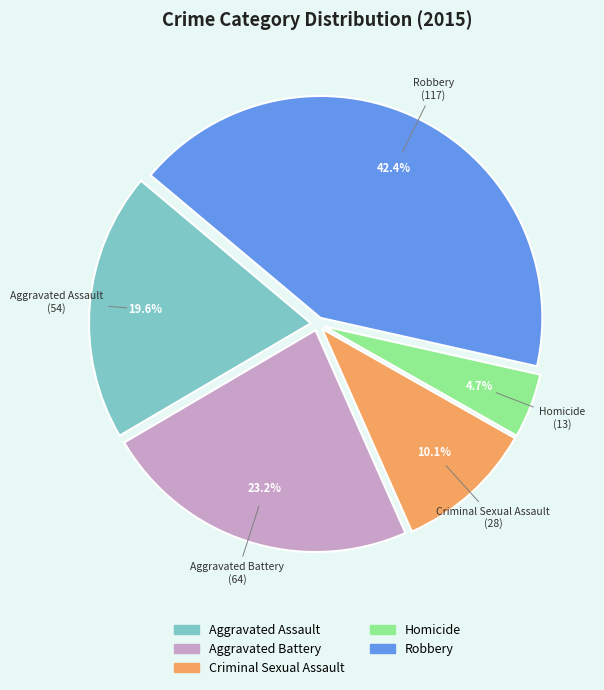

How many slices are in this pie chart?

5